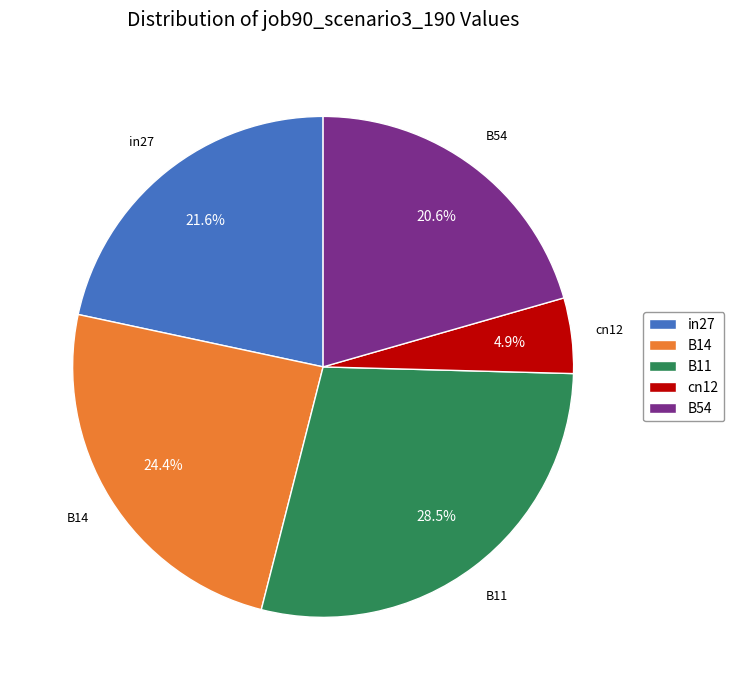

Rank the categories by value from lowest to highest.

cn12, B54, in27, B14, B11